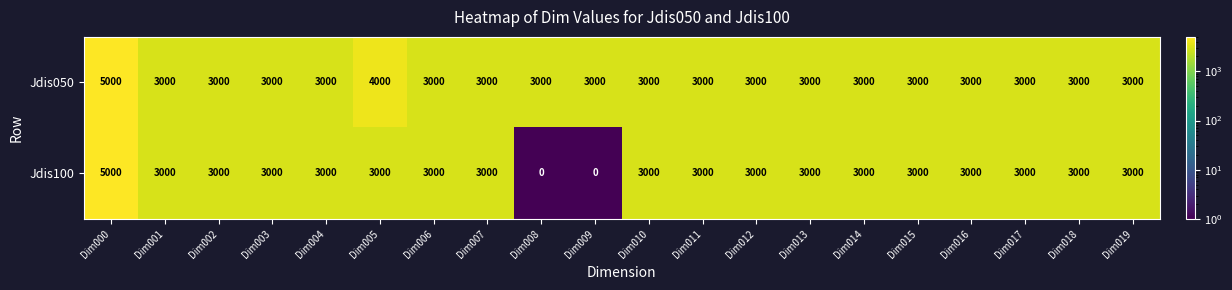

Which series has the largest range (max minus min)?

Jdis100